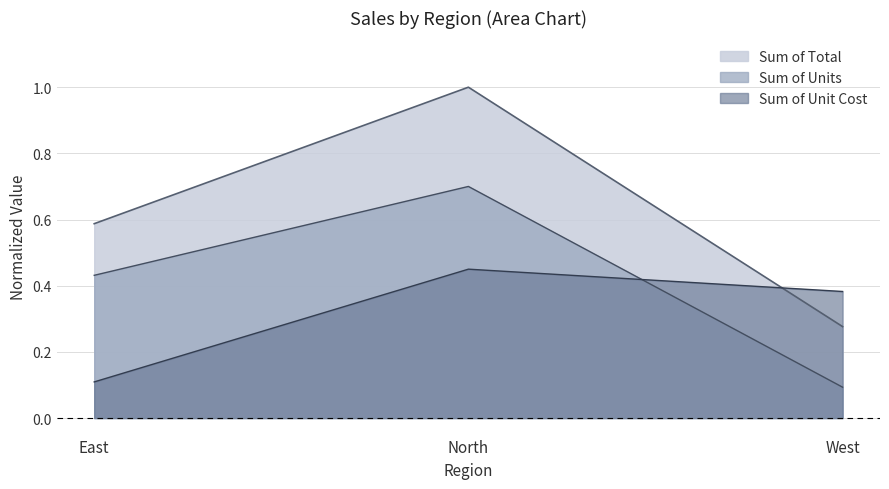

Is it true that Sum of Units equals 0.1 at West?

True